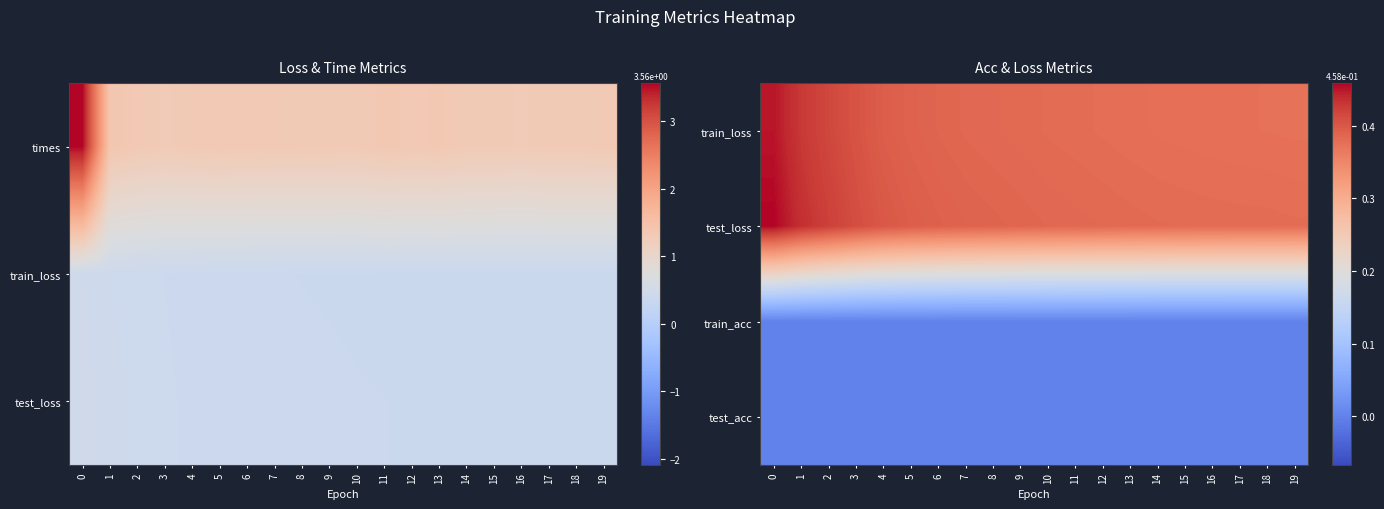

What is the spread (max minus min) of values at 13?

0.4